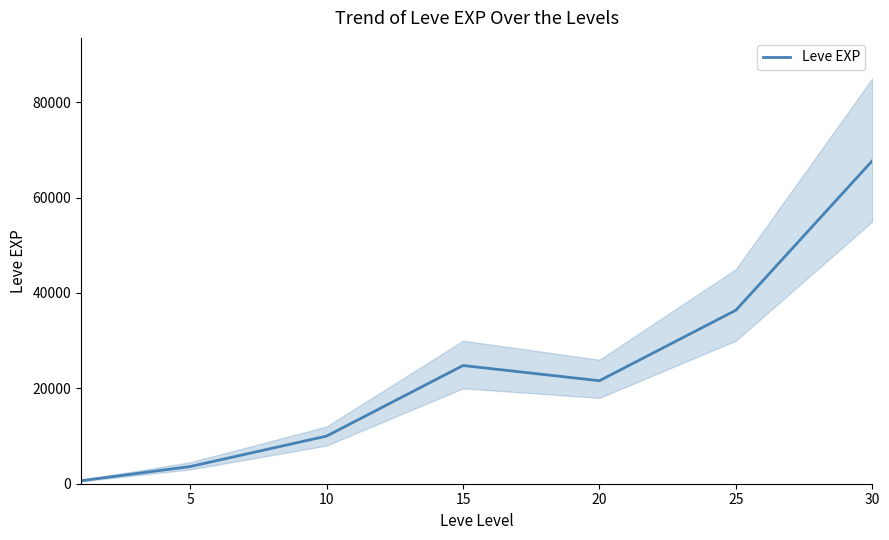

The value of Leve EXP at 20 is 32974. True or false?

False